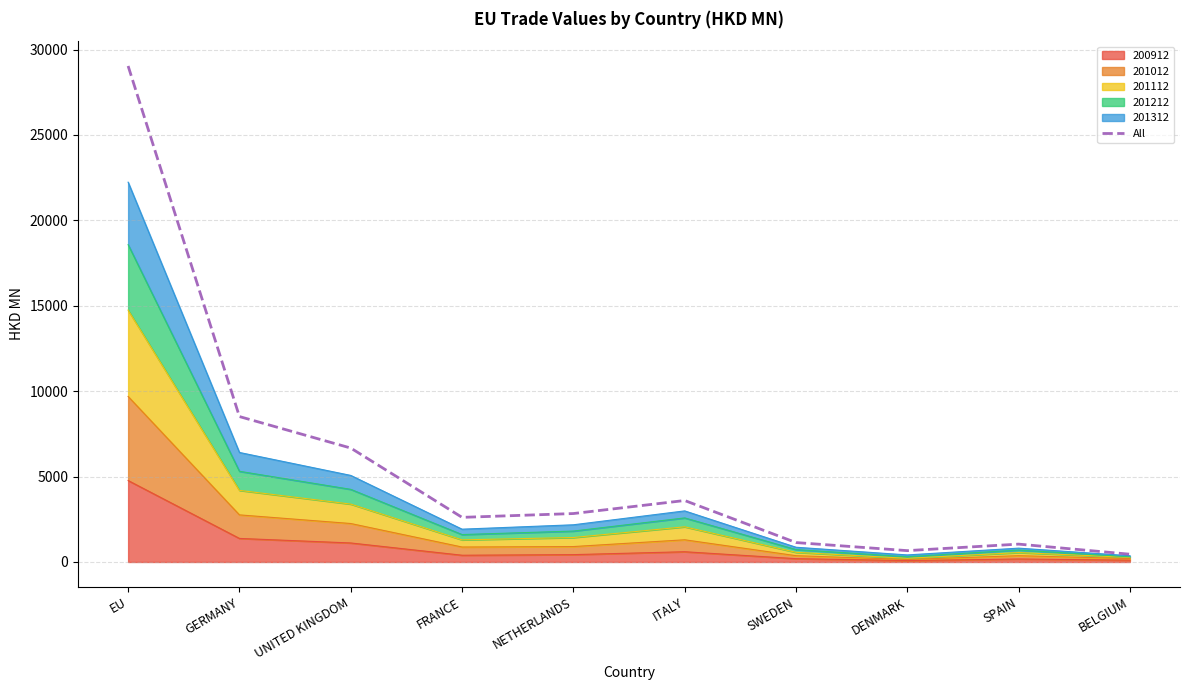

Where is the first local maximum?

ITALY